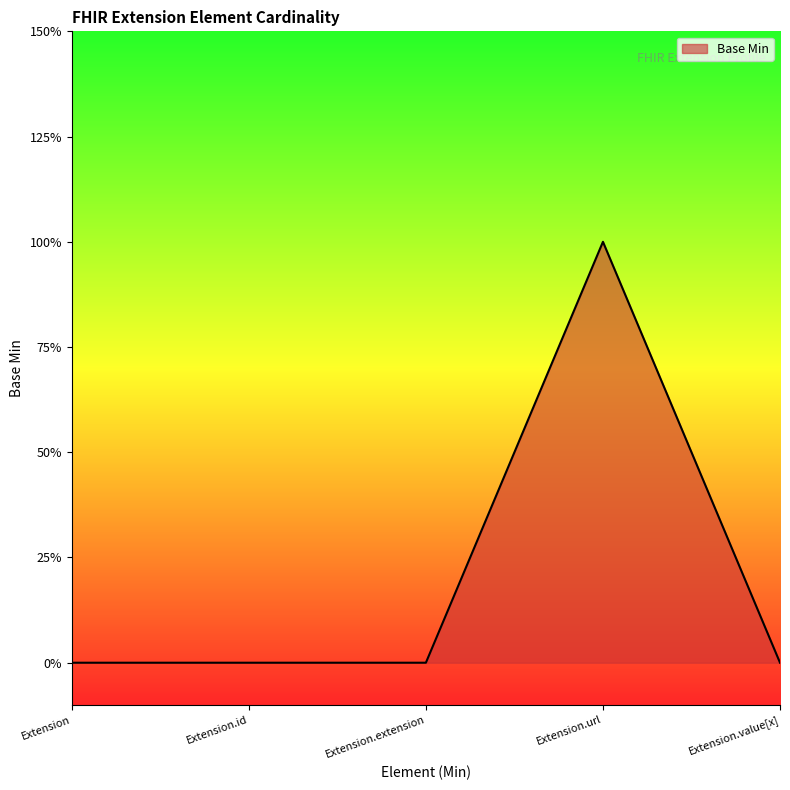

List the labels in order of value, largest first.

Extension.url, Extension, Extension.id, Extension.extension, Extension.value[x]